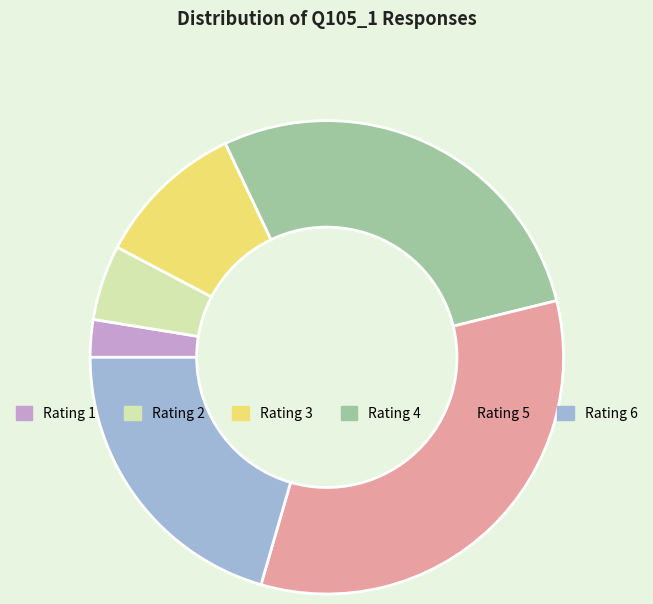

Combined, do Rating 3 and Rating 5 account for over 50%?

No